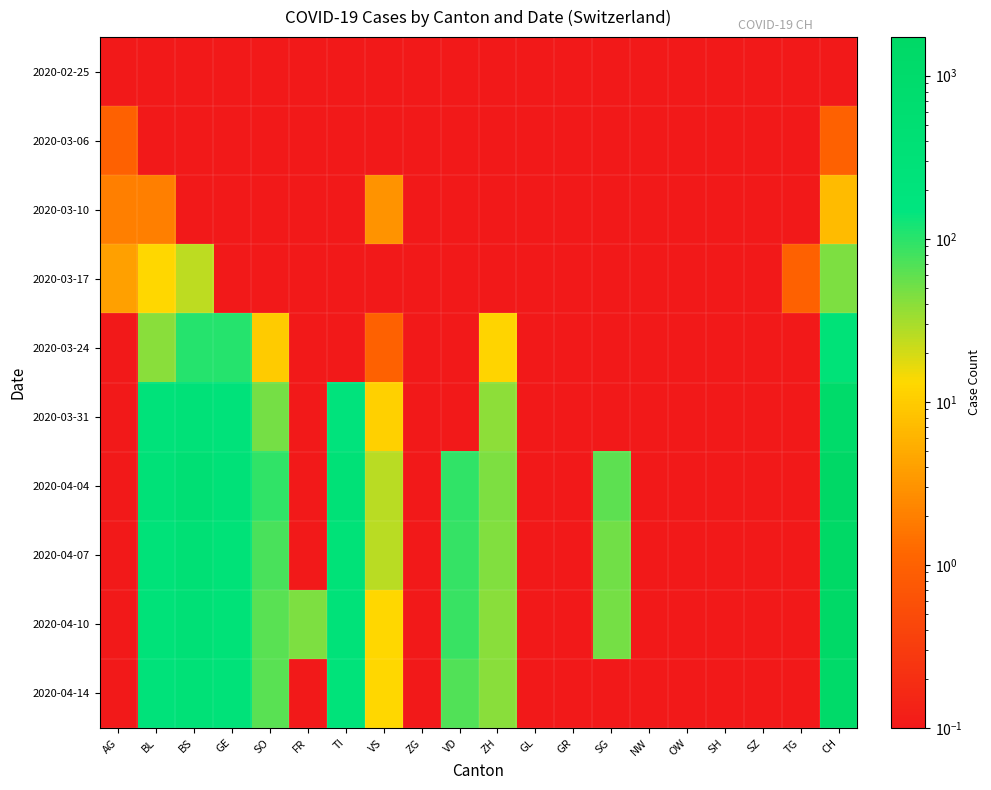

At which category is the sum across all series the highest?

CH